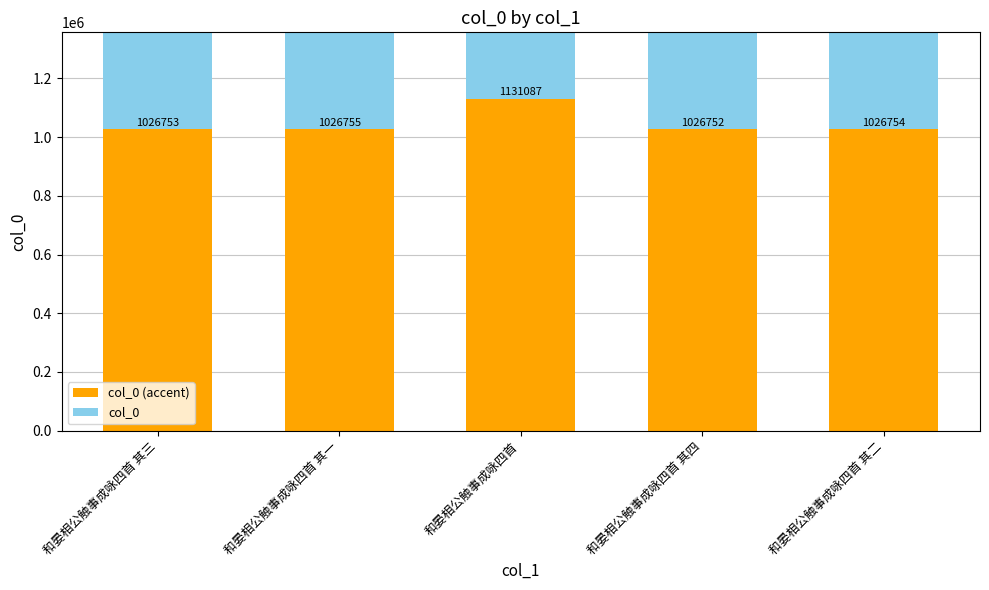

Rank the series at 和晏相公触事成咏四首 其二 from lowest to highest value.

col_0, col_0 (accent)